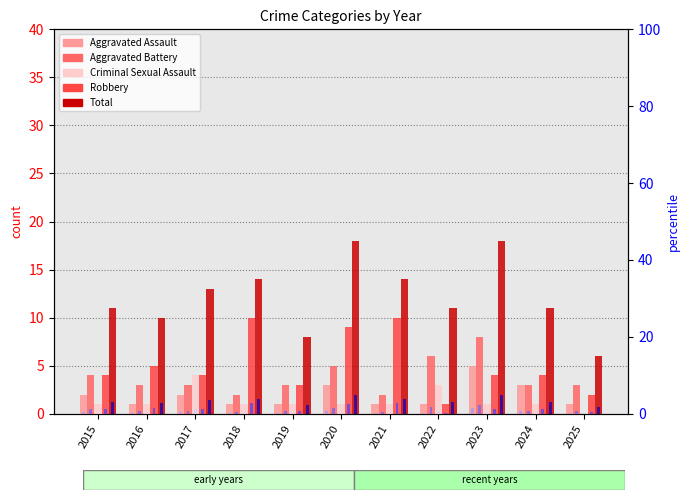

What is the value of the Aggravated Battery bar at the 4th from the left?

2